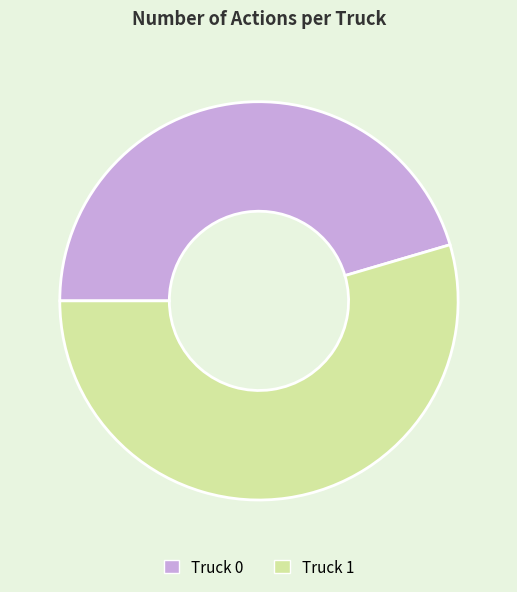

Between Truck 1 and Truck 0, which is larger?

Truck 1